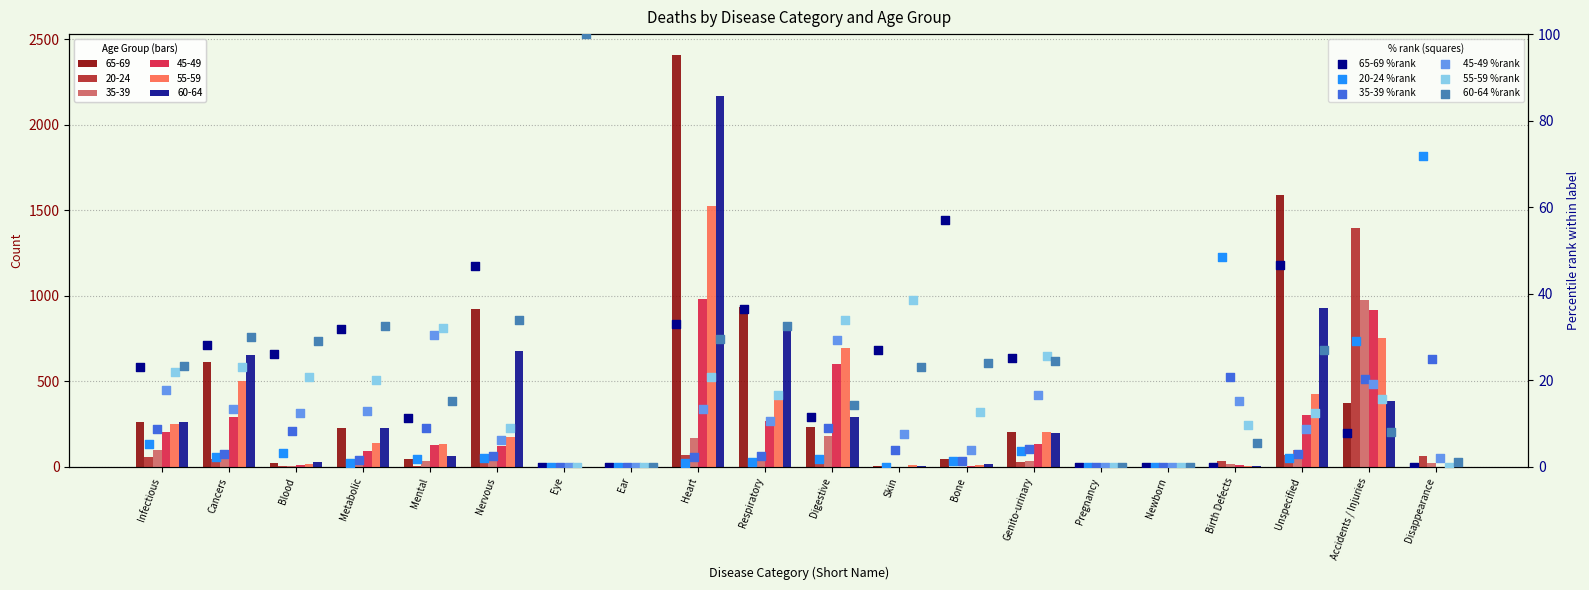

At how many categories does at least one series exceed 73?

1